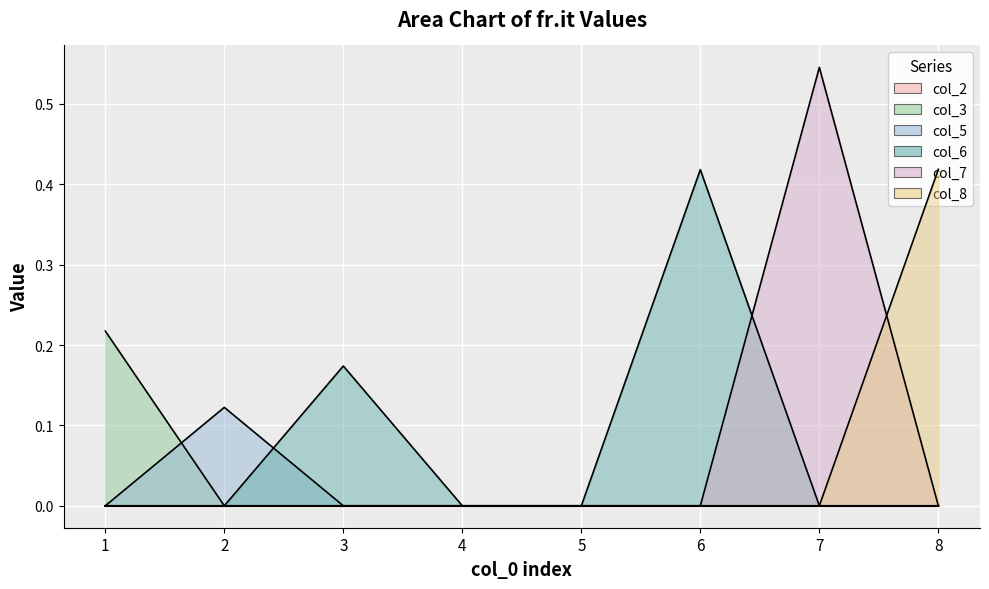

Does the chart display data point markers on the line(s)?

No